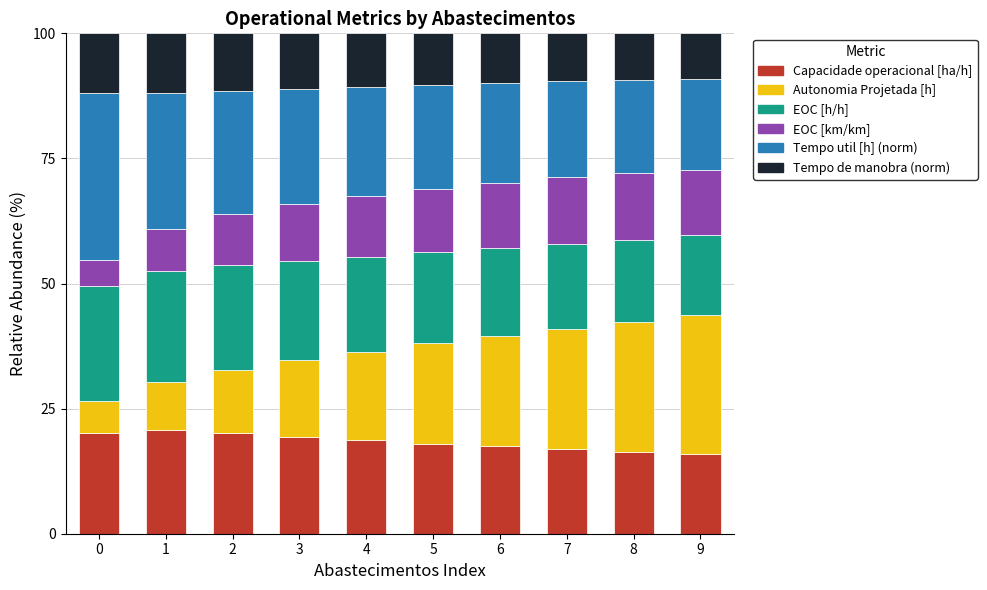

Does the chart contain stacked bars?

Yes